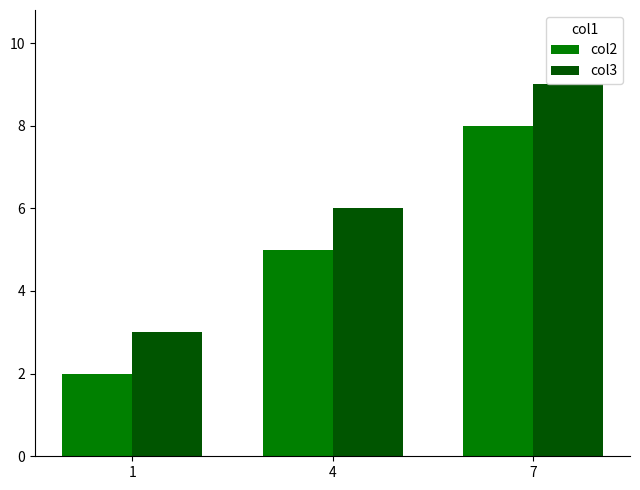

The col3 series shows 9 at 4. True or false?

False